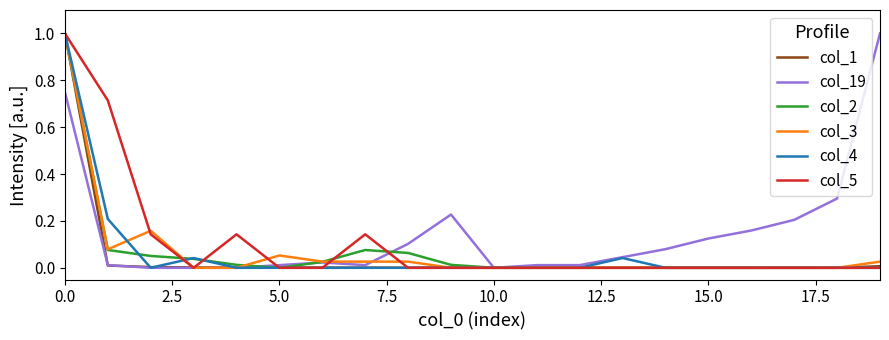

What is the maximum value shown in the chart?

1.0